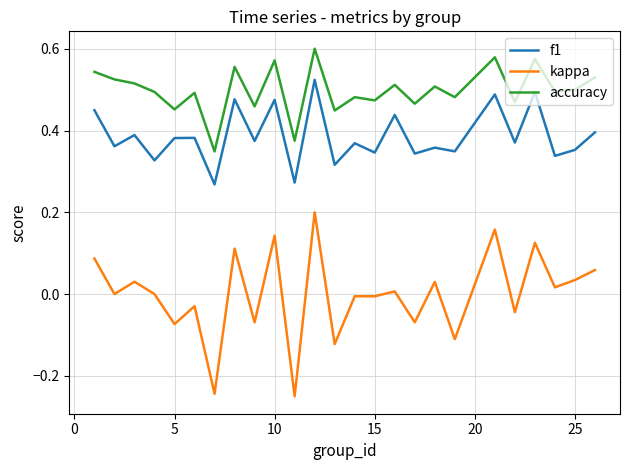

Which series has the widest spread of values?

kappa